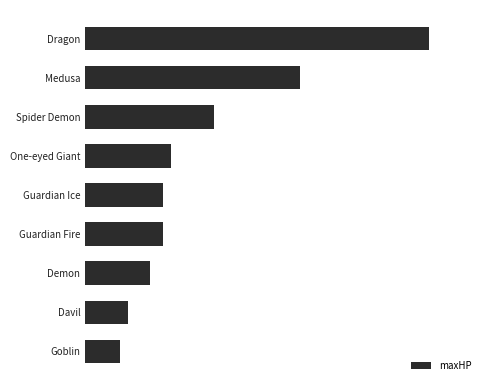

Are the bars horizontal?

Yes